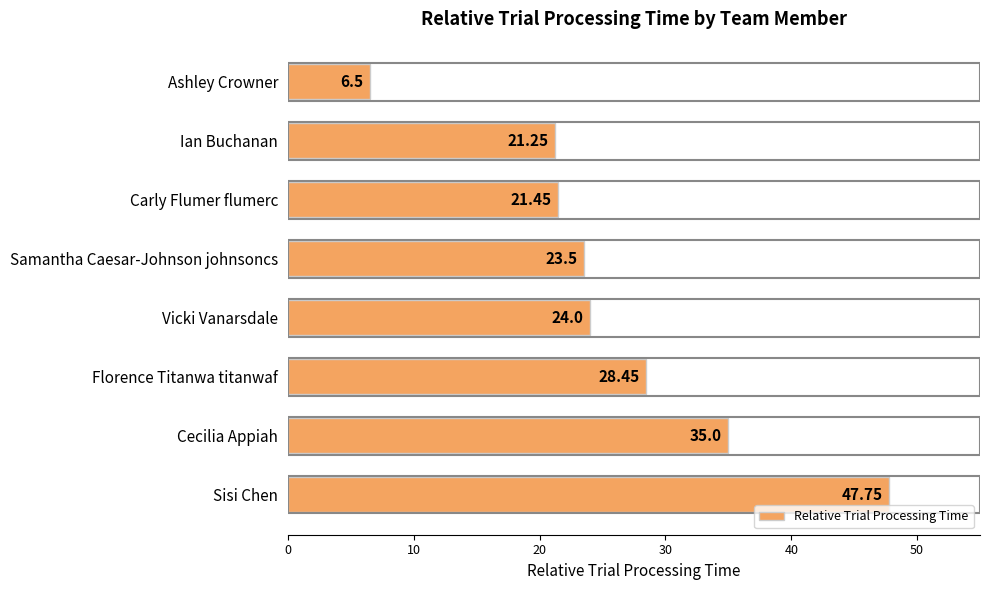

How many categories are shown in the chart?

8